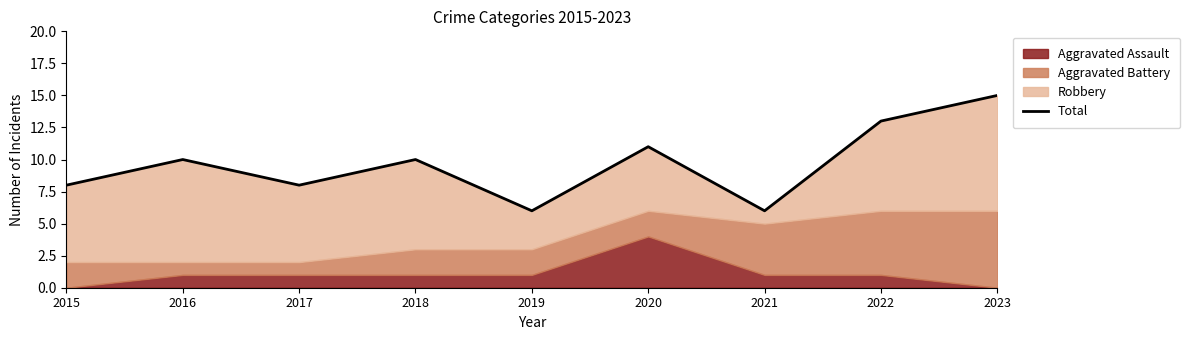

At which category does the chart reach its minimum across all series?

2019